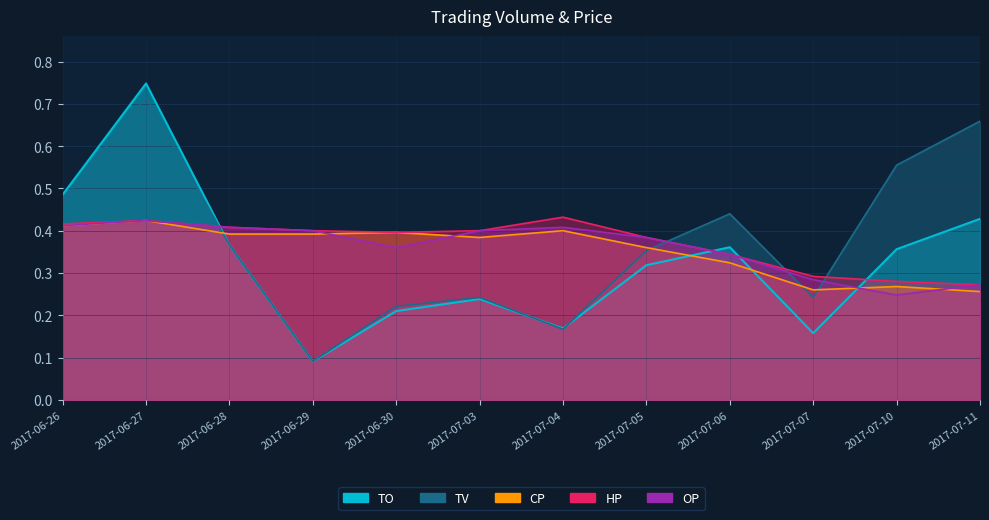

What value does the HP series have at 2017-06-28?

0.4